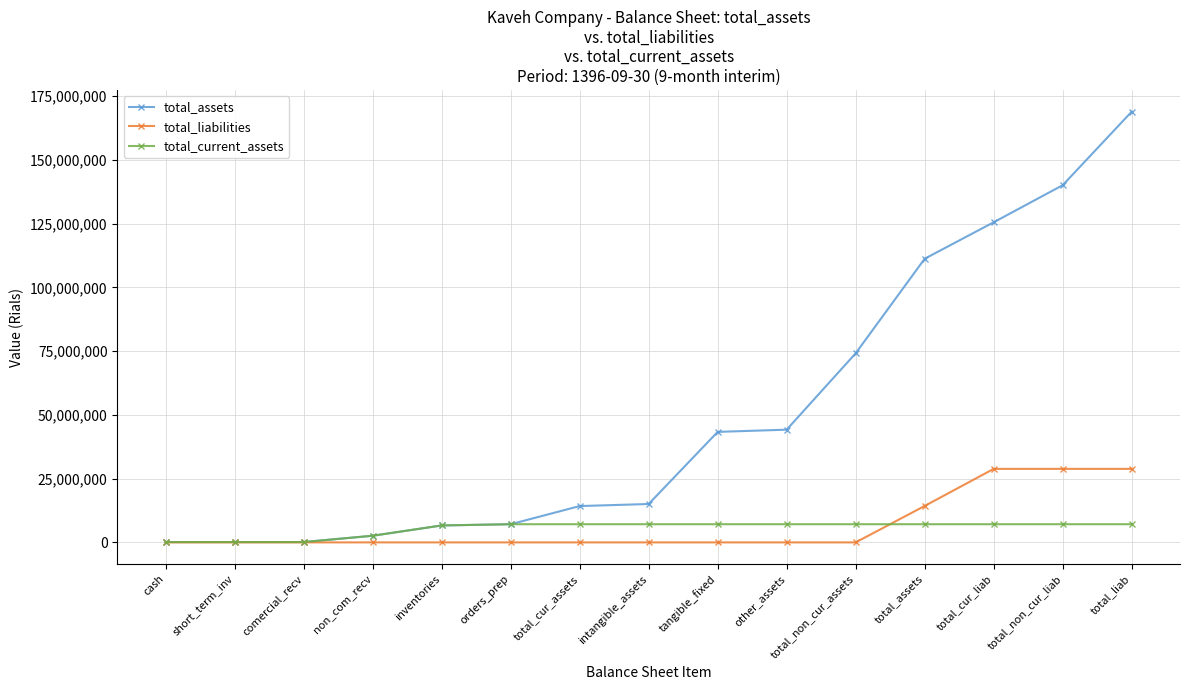

Is the value of total_liabilities at comercial_recv greater than the value of total_assets at total_non_cur_liab?

No